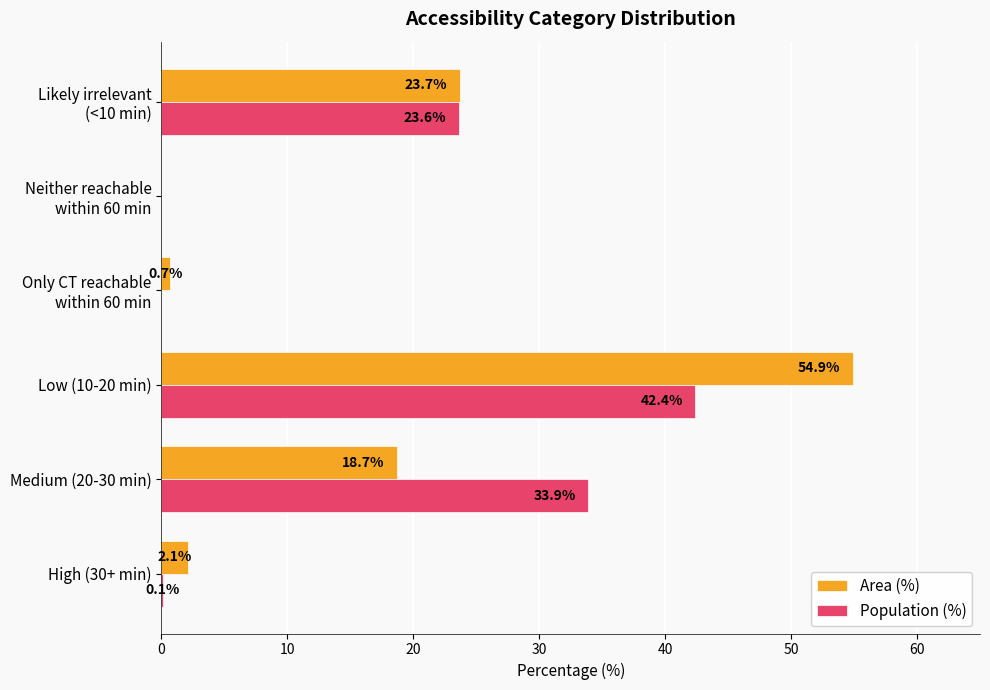

Which series has the largest total across all categories?

Area (%)